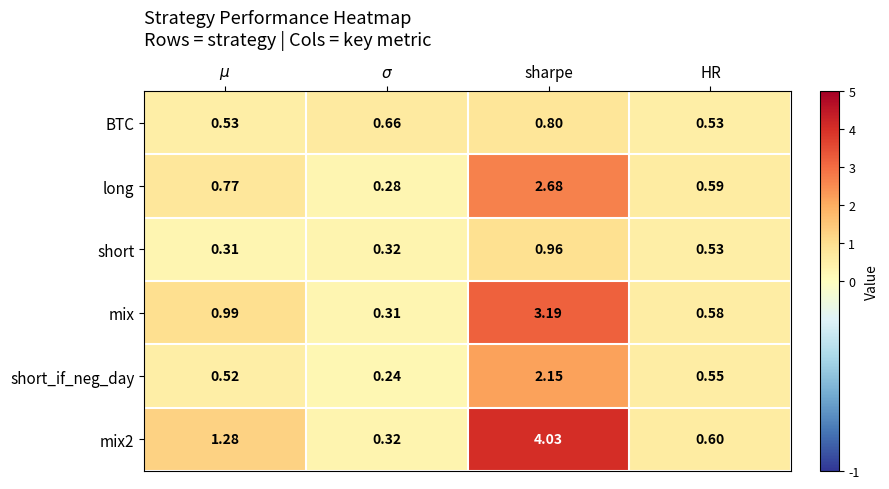

At which category is the sum across all series the highest?

sharpe